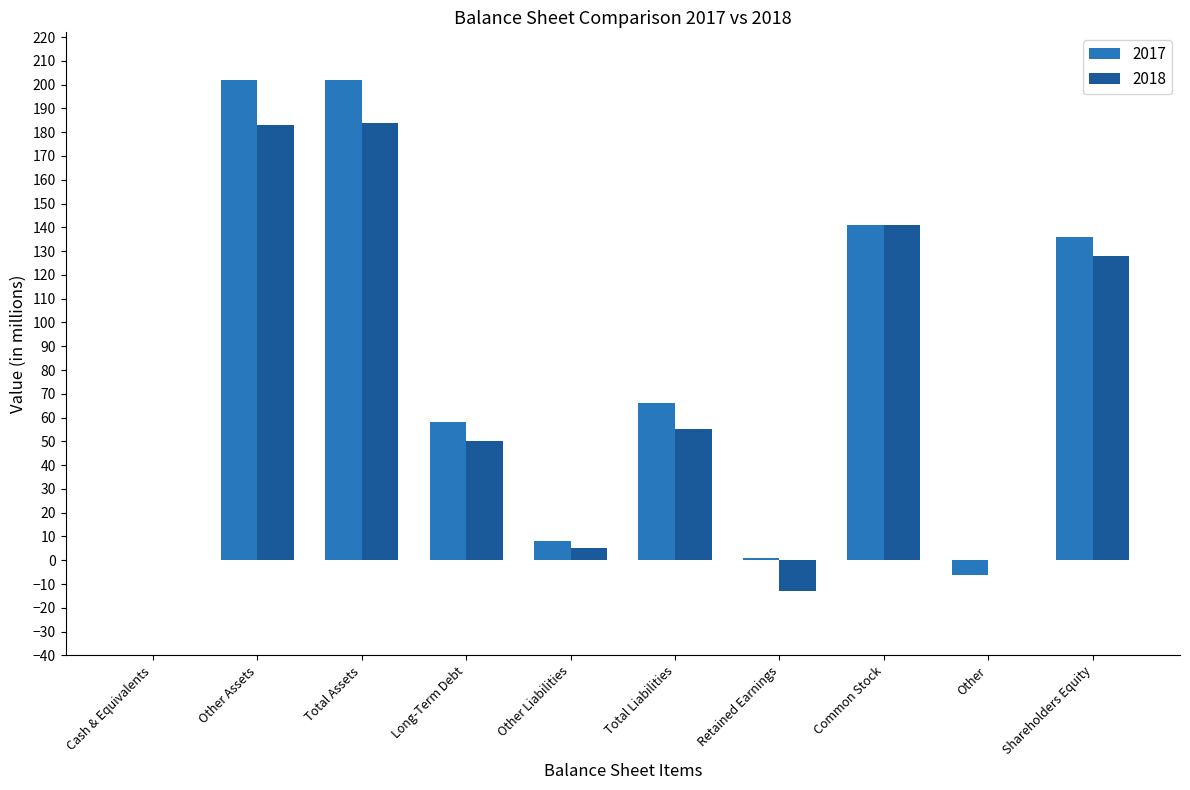

Count the number of categories in the chart.

10